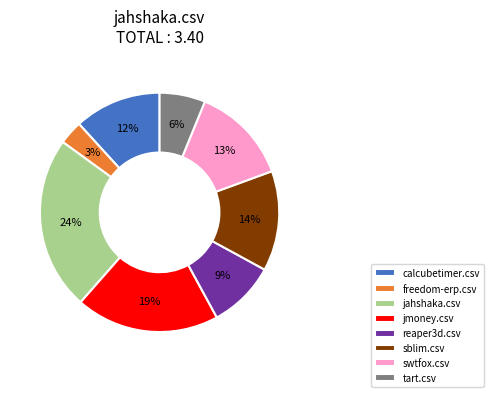

Which category has the biggest portion of the pie?

jahshaka.csv